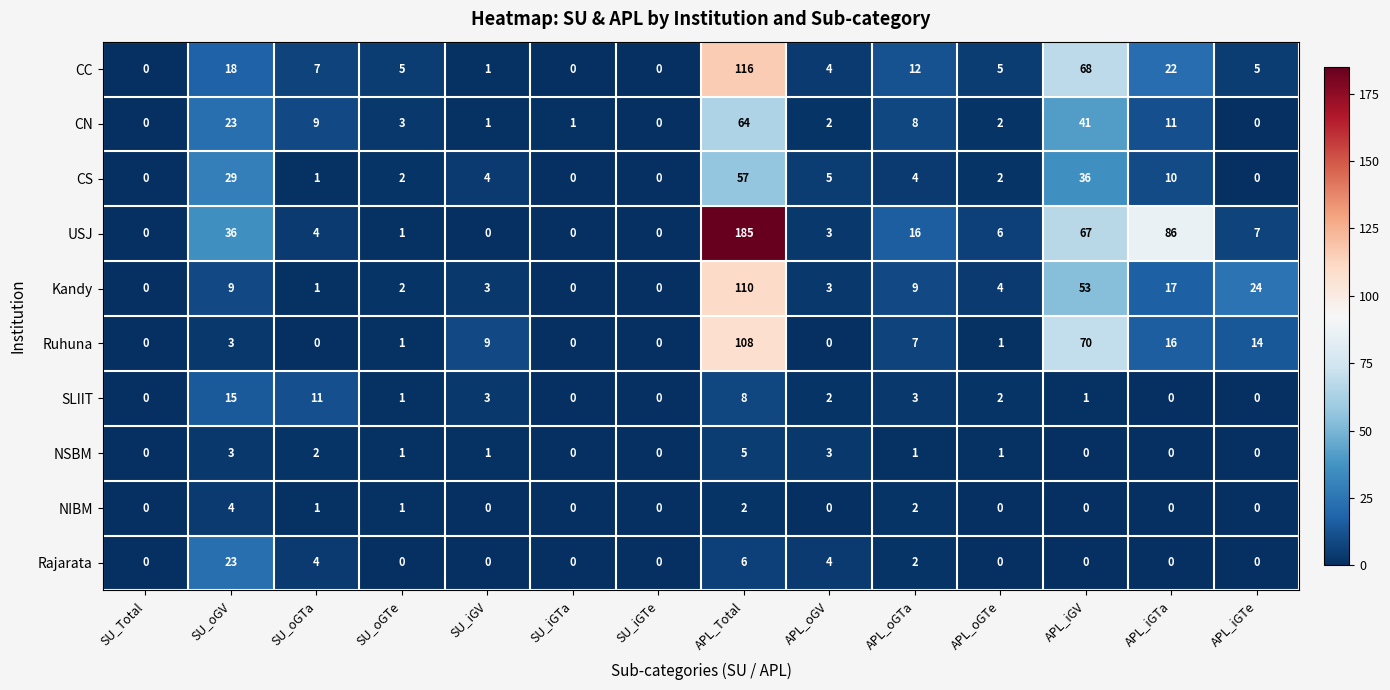

The USJ series shows 3 at APL_iGTe. True or false?

False